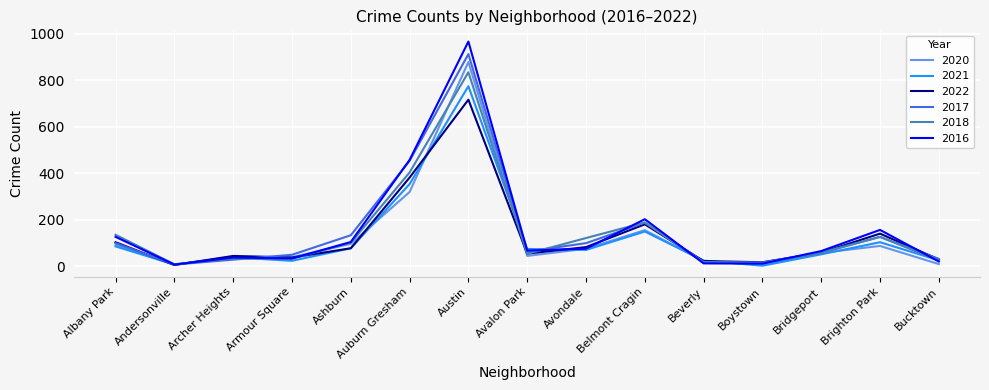

True or false: 2018 has a value of 97 at Avalon Park.

False